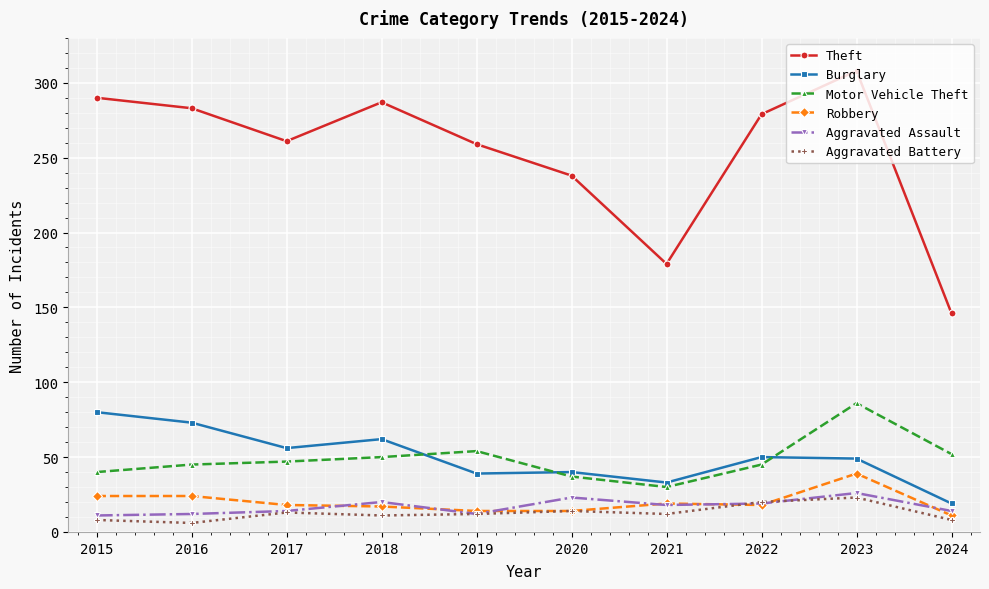

True or false: Theft has more than 0 interior local peaks.

True